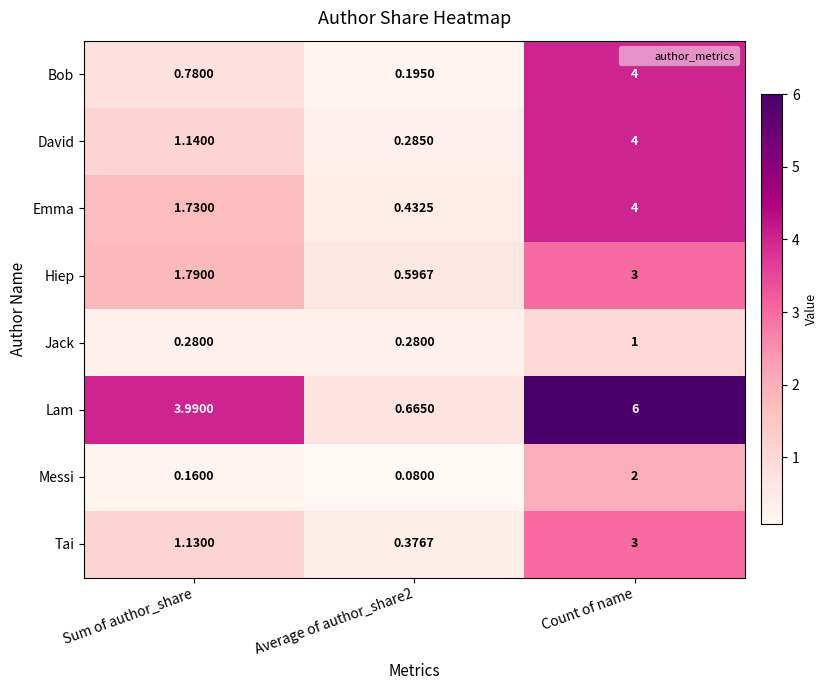

Which category has the highest value in the Tai series?

Count of name